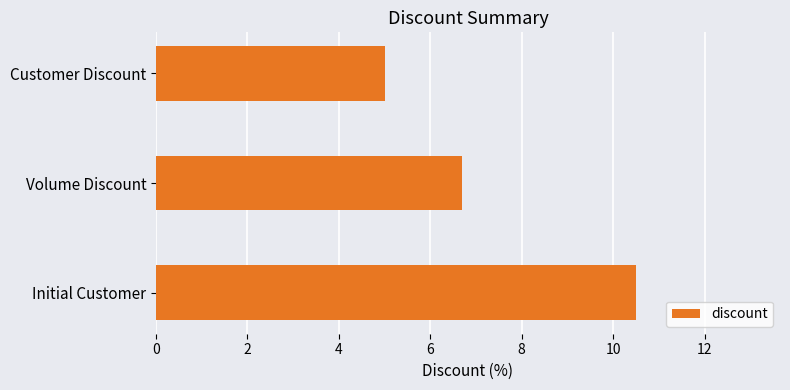

The chart shows a value of 10.5 at Initial Customer. True or false?

True